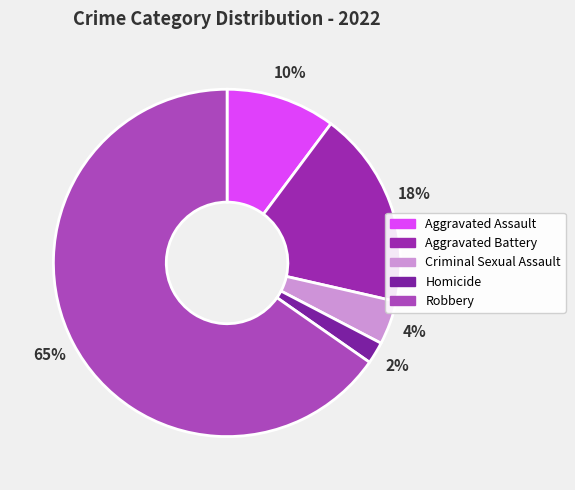

What is the ratio of the value at Aggravated Battery to the value at Homicide?

9.0